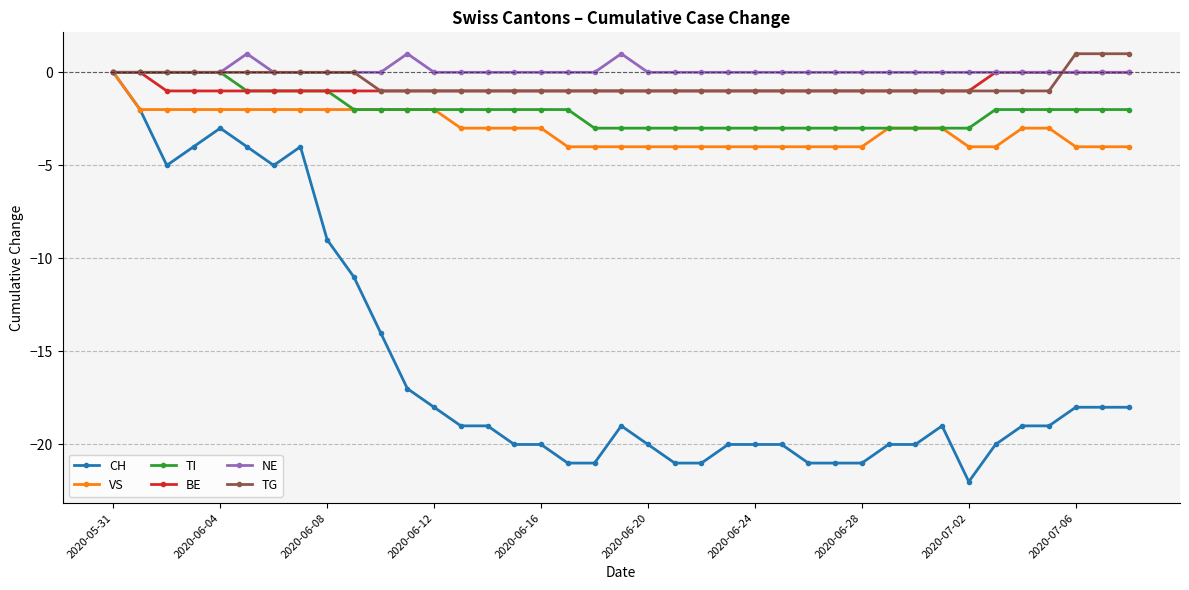

Count the number of data series in this chart.

6